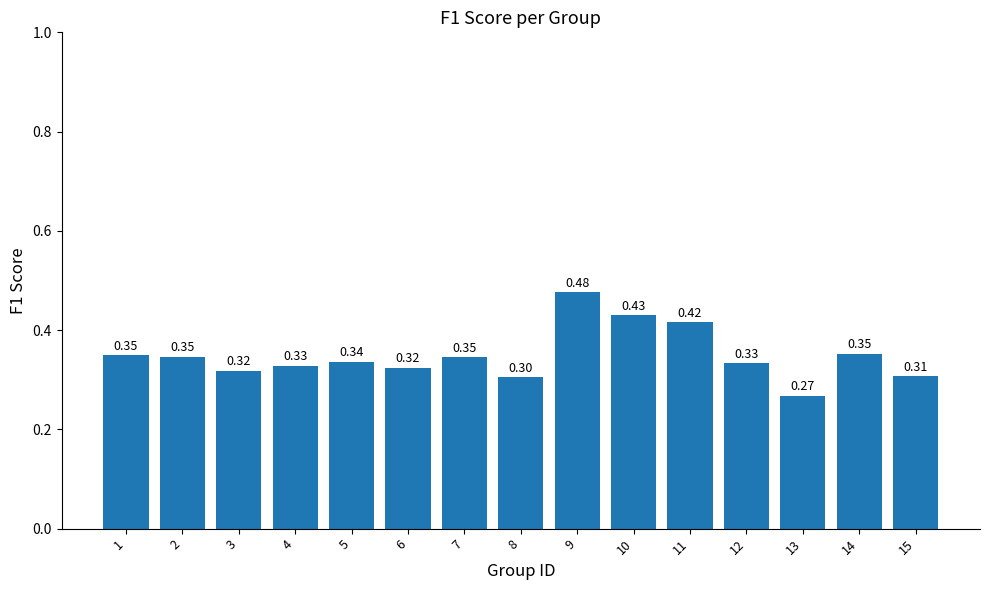

What is the average value?

0.3